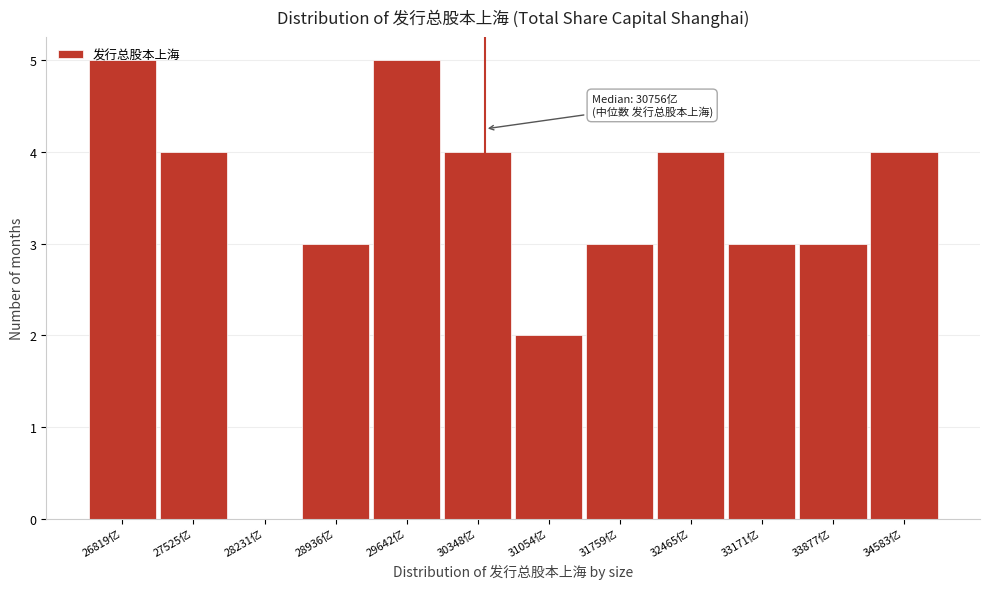

What is the ratio of the value at 30348亿 to the value at 32465亿?

1.0